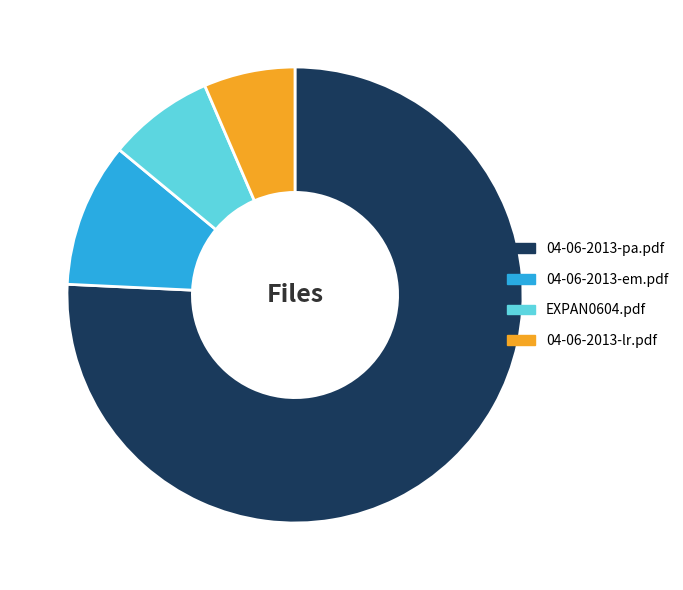

Between 04-06-2013-lr.pdf and 04-06-2013-pa.pdf, which is larger?

04-06-2013-pa.pdf